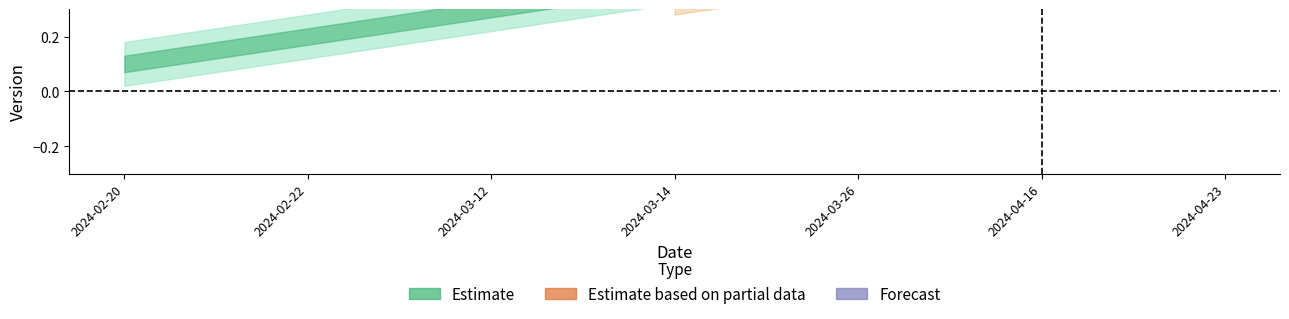

Which label corresponds to the smallest value in the chart?

2024-02-20